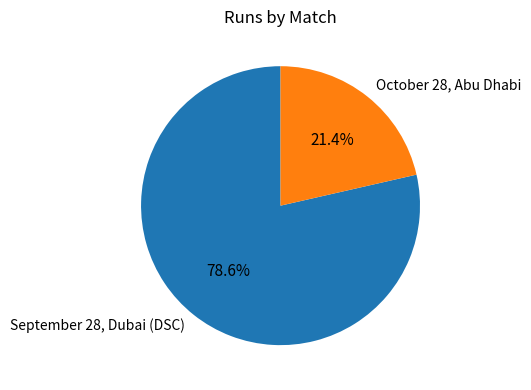

Is it true that October 28, Abu Dhabi is 10% of the pie?

False